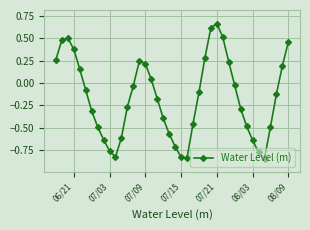

How many lines are shown in the chart?

1